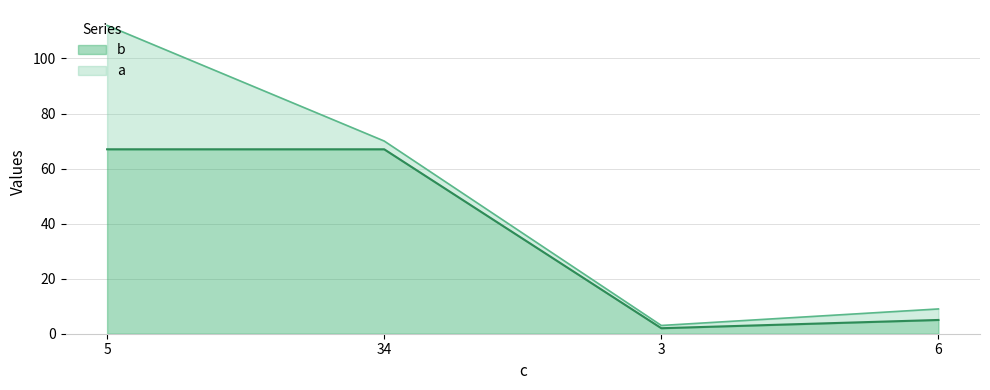

What position from the right is 3?

2